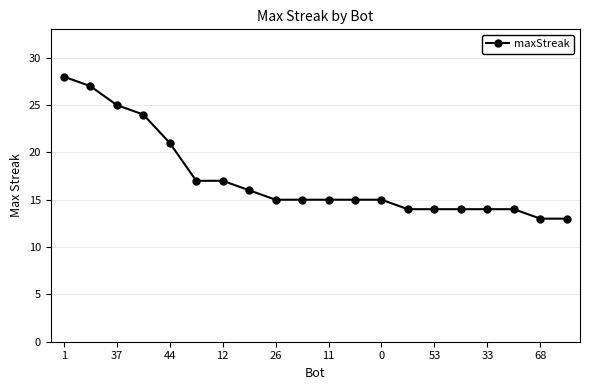

What is the value of the 10th point from the left?

15